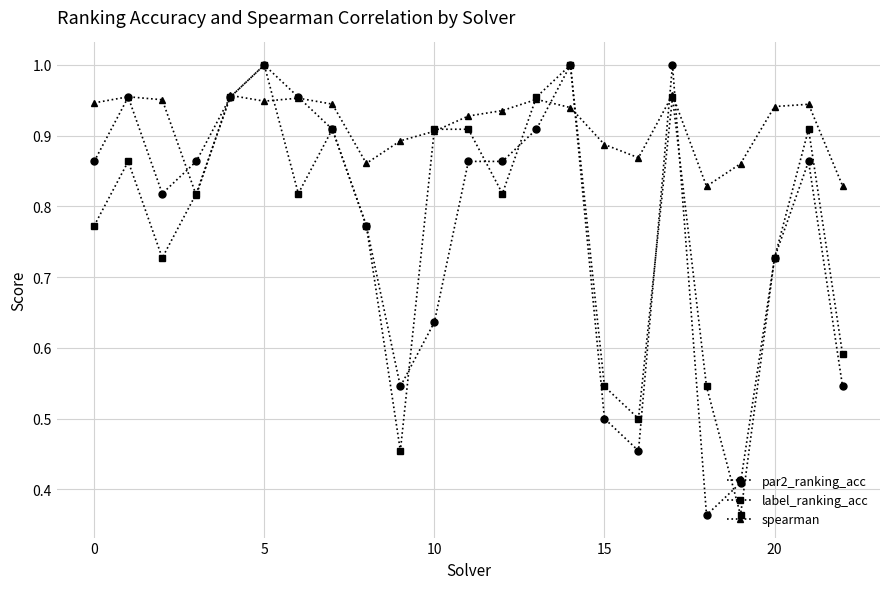

How many lines are shown in the chart?

3